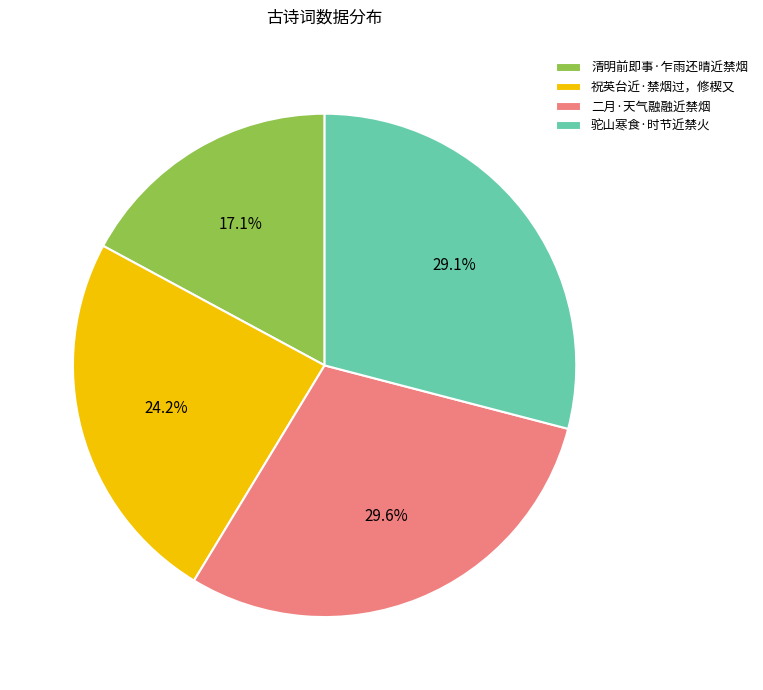

Is there any slice that represents more than half of the pie?

No